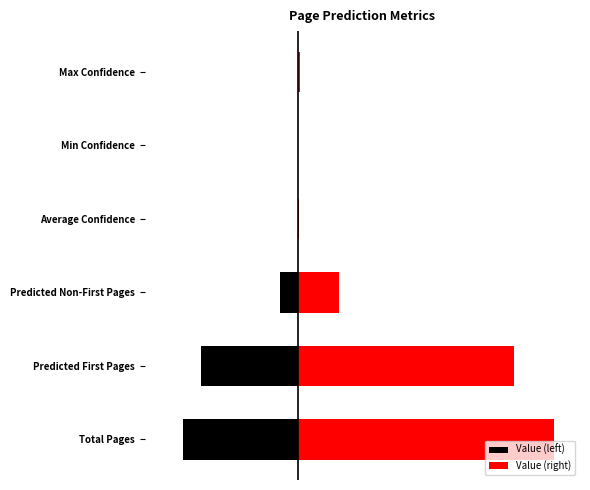

What position from the right is Max Confidence?

1